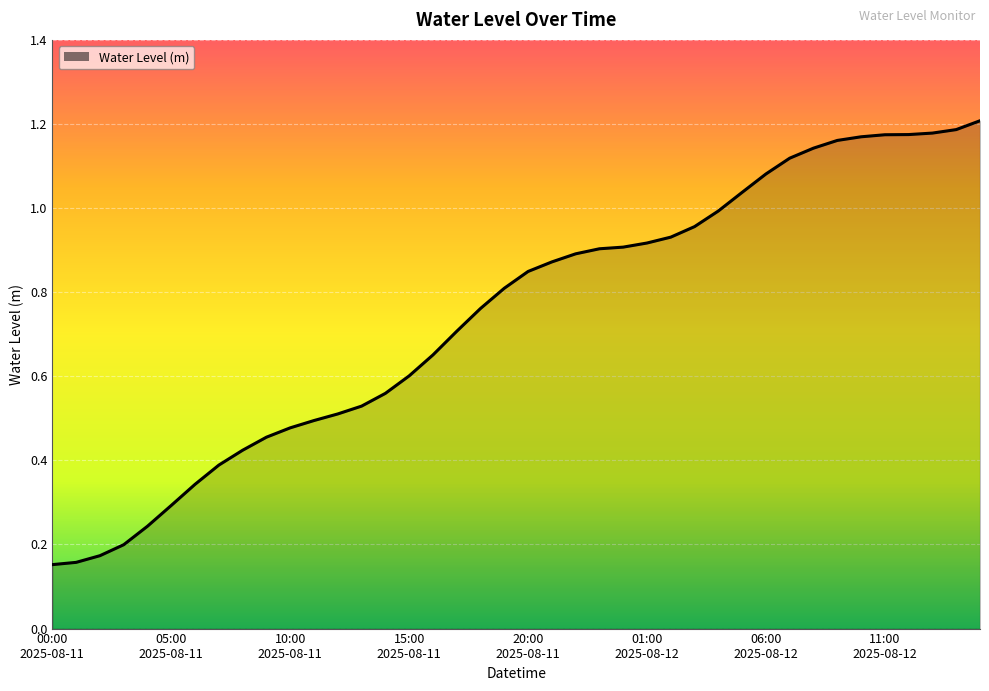

Does the chart display data point markers on the line(s)?

No